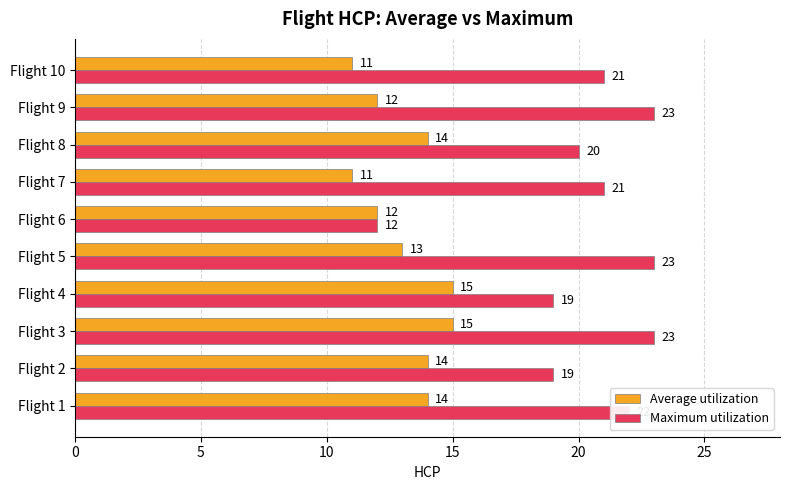

What is the difference between the maximum and minimum values in the Maximum utilization series?

11